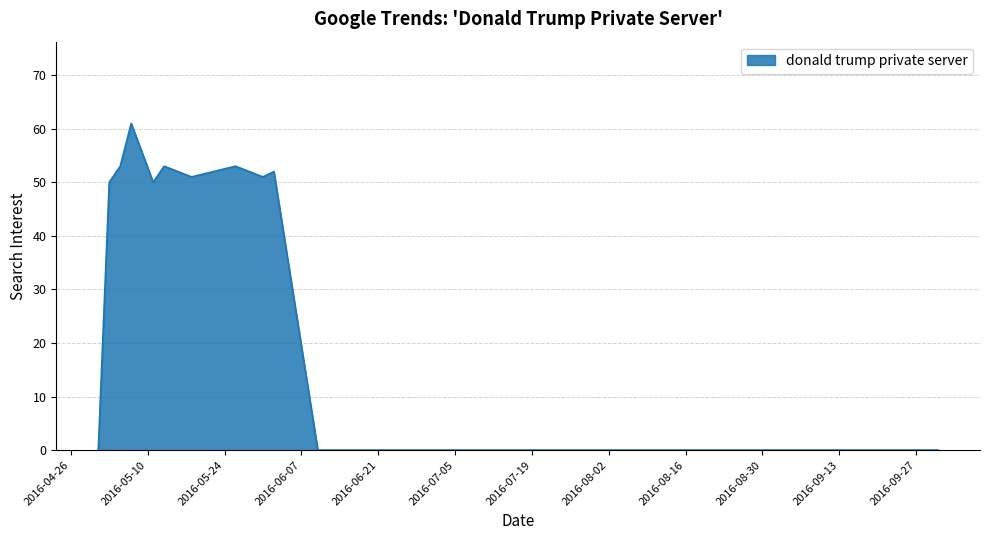

Reading left to right, what are all the values shown in this chart?

0	50	53	61	50	53	51	53	51	52	0	0	0	0	0	0	0	0	0	0	0	0	0	0	0	0	0	0	0	0